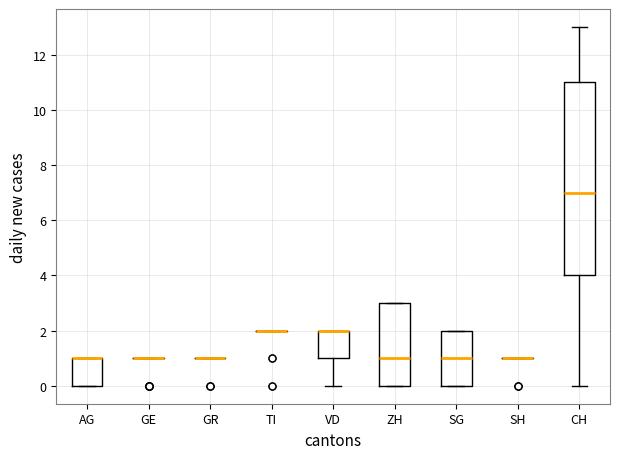

Reading left to right, transcribe this box plot: for each box, give where its median line is, the range the box spans, and where its two whiskers end, as read against the y-axis. The values are not printed on the chart, so give them approximately, as read against the axis.

AG: median 1 (drawn on the box's upper edge), box 0 to 1, whiskers 0 to 1
GE: box collapsed to a line at 1, whiskers 1 to 1
GR: box collapsed to a line at 1, whiskers 1 to 1
TI: box collapsed to a line at 2, whiskers 2 to 2
VD: median 2 (drawn on the box's upper edge), box 1 to 2, whiskers 0 to 2
ZH: median 1, box 0 to 3, whiskers 0 to 3
SG: median 1, box 0 to 2, whiskers 0 to 2
SH: box collapsed to a line at 1, whiskers 1 to 1
CH: median 7, box 4 to 11, whiskers 0 to 13